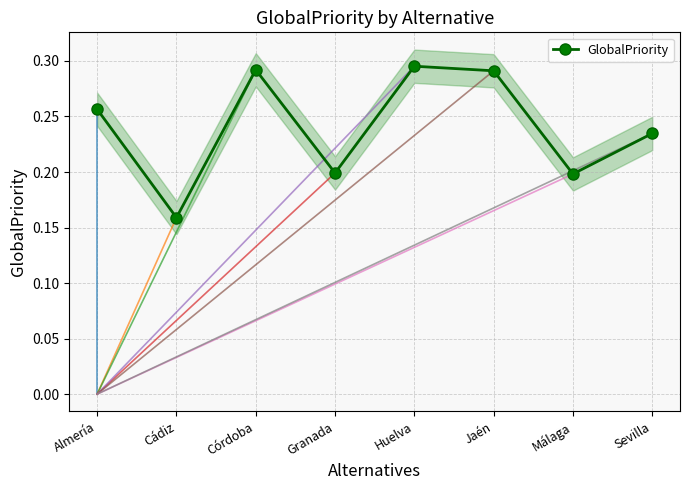

The chart shows a value of 0.2 at Sevilla. True or false?

False